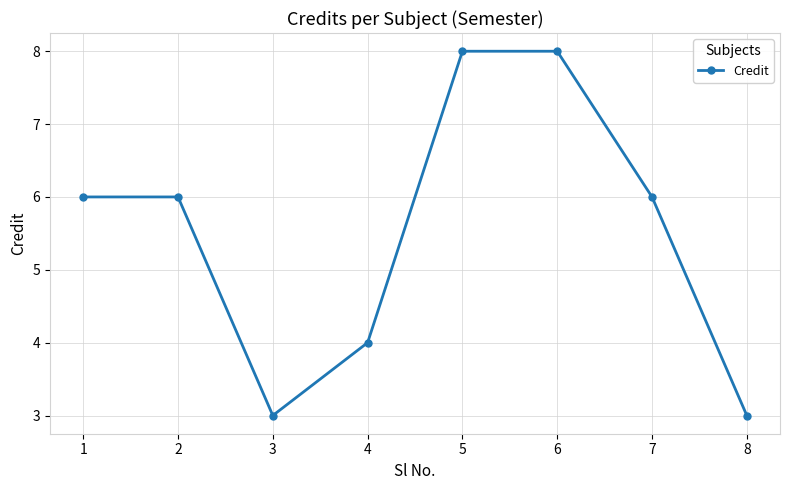

Is it true that the value at 5 is 8?

True